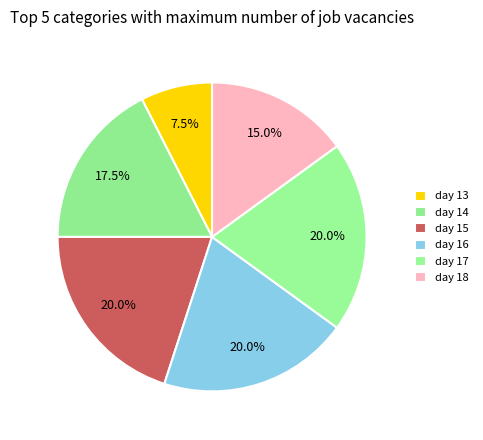

What percentage do day 17 and day 13 together represent?

27.5%